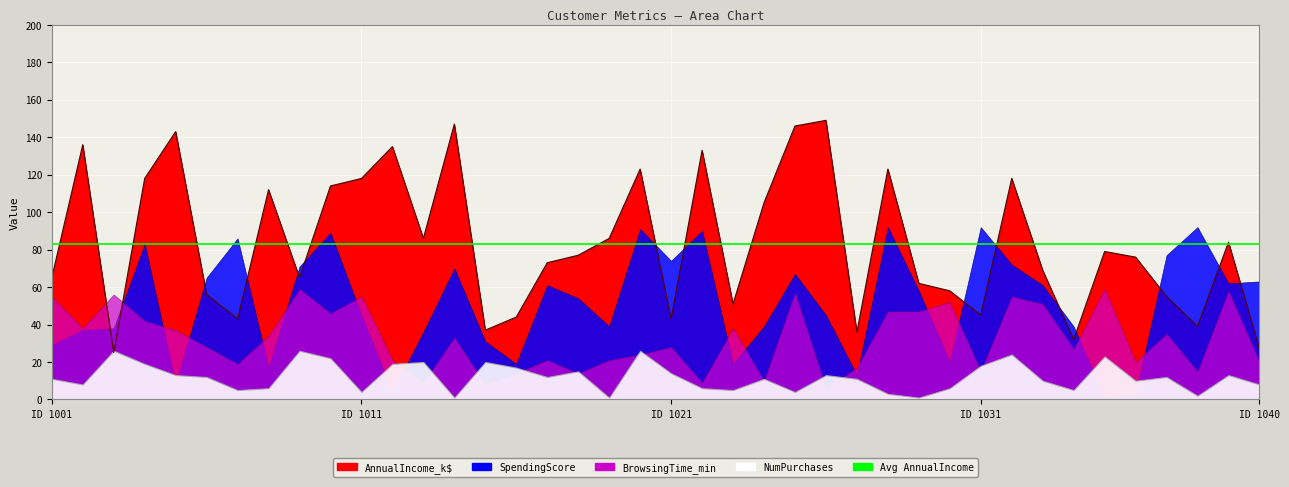

What is the spread (max minus min) of values at 1021?

60